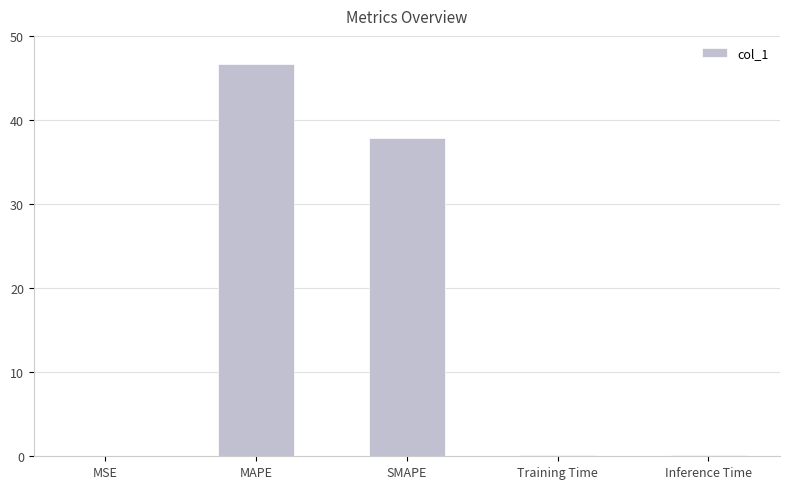

What is the sum of all values?

84.8